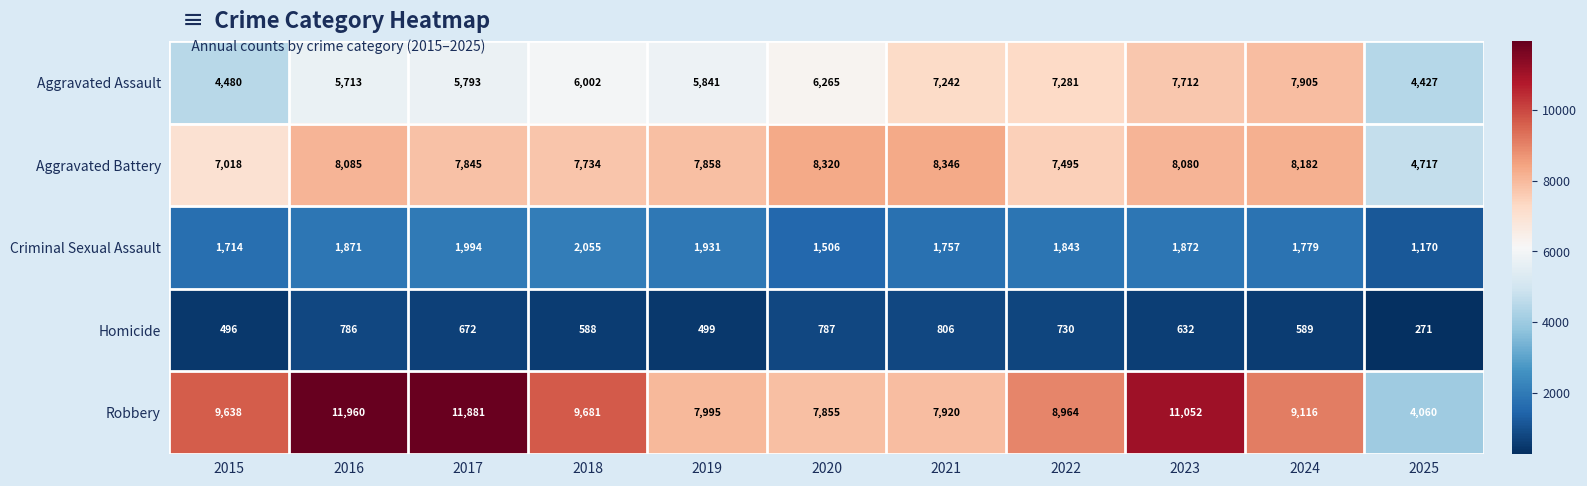

Which series has the largest total across all categories?

Robbery